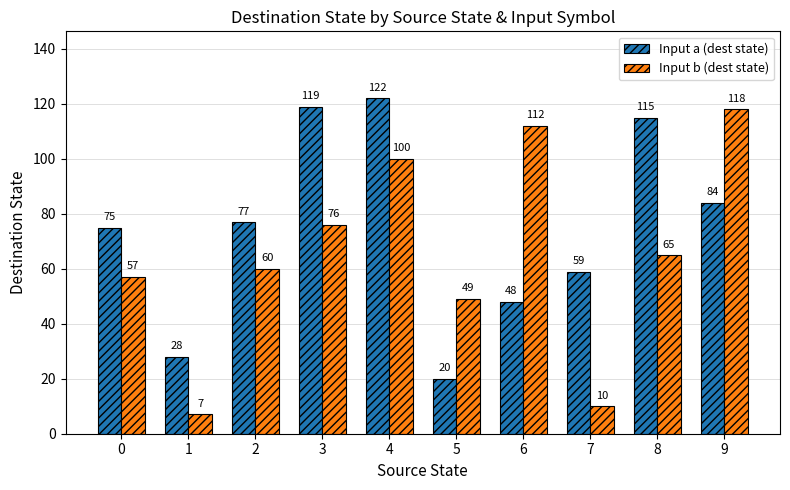

What is the spread (max minus min) of values at 7?

49